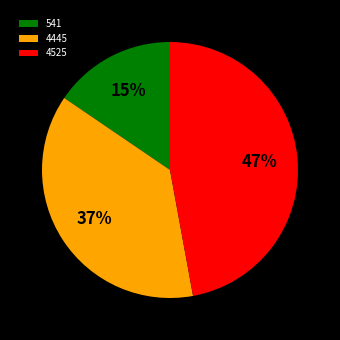

Approximately how many times larger is the value at 541 compared to 4525?

0.3